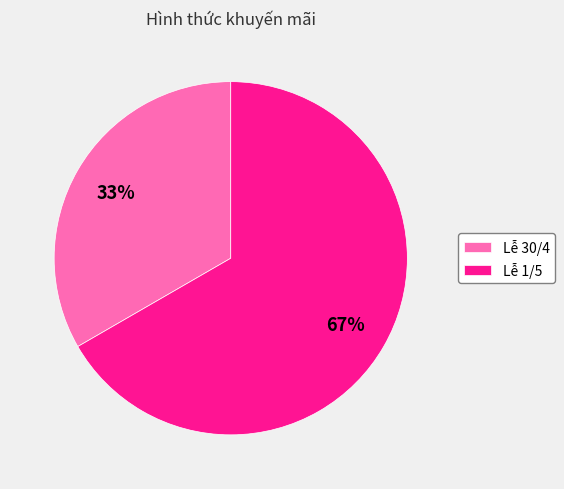

Is it true that Lễ 1/5 is 52% of the pie?

False